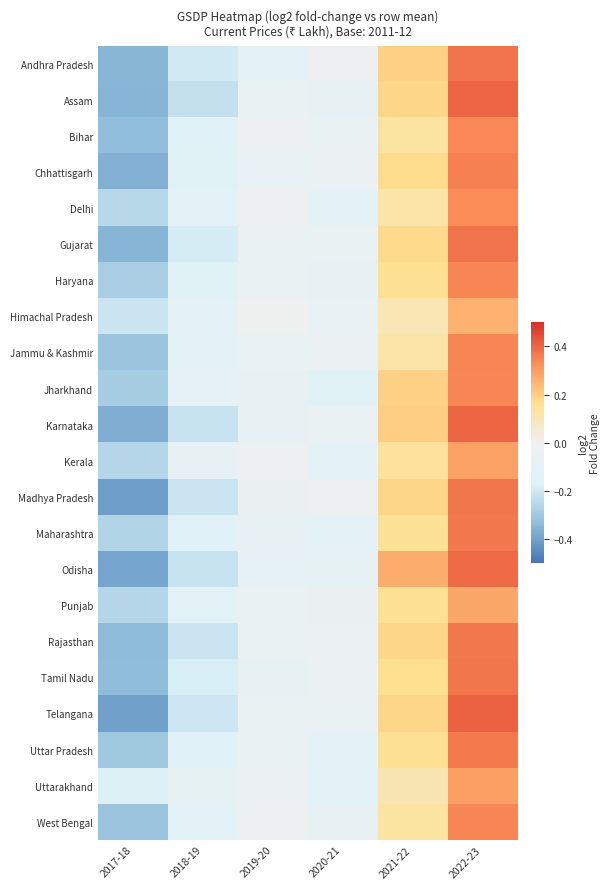

At which category is the sum across all series the highest?

2022-23